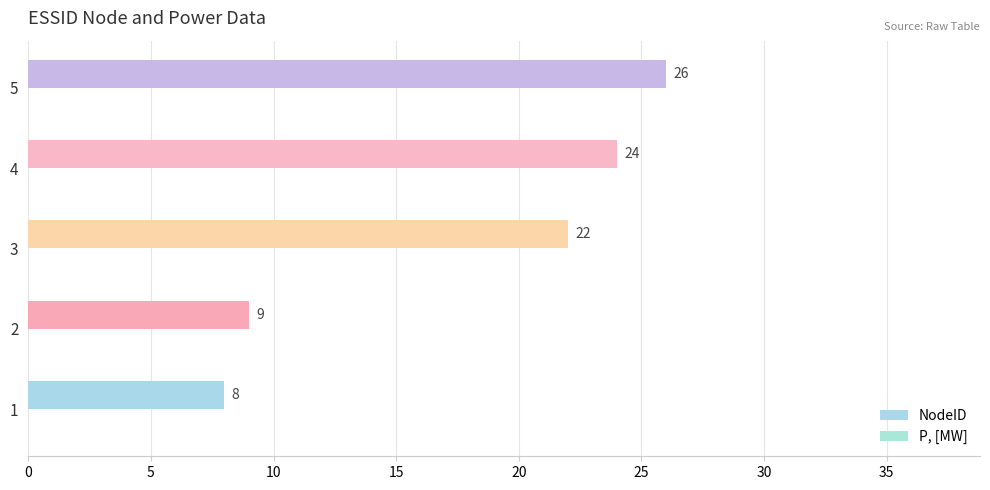

Does the chart contain any negative values?

No